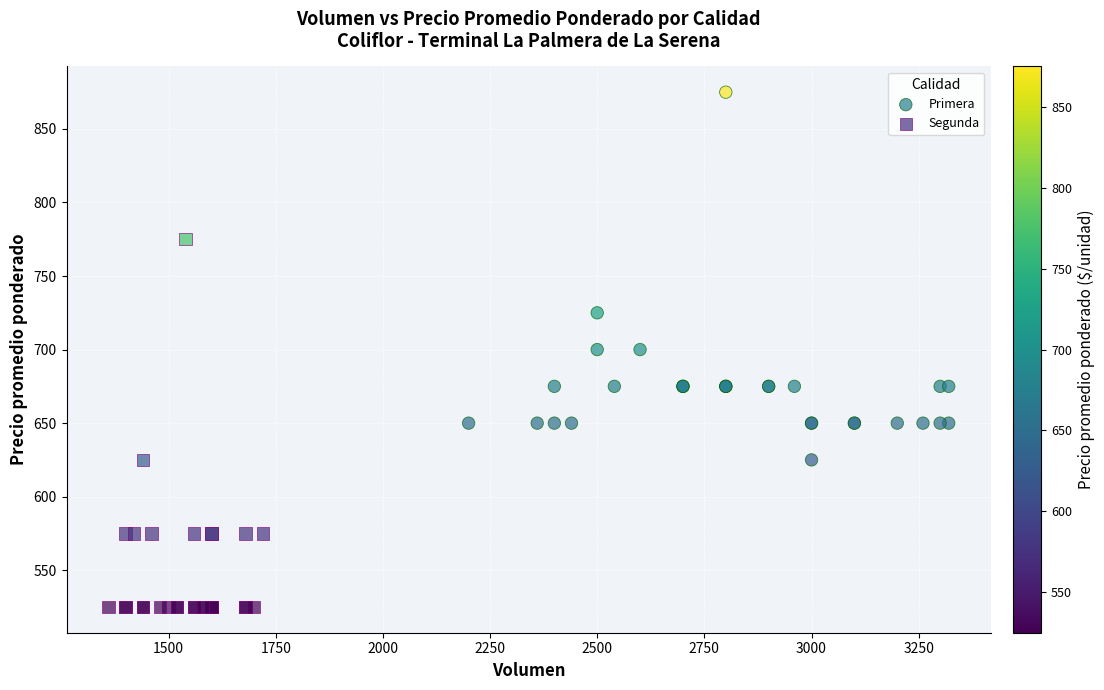

Which series reaches the minimum Y coordinate?

Segunda